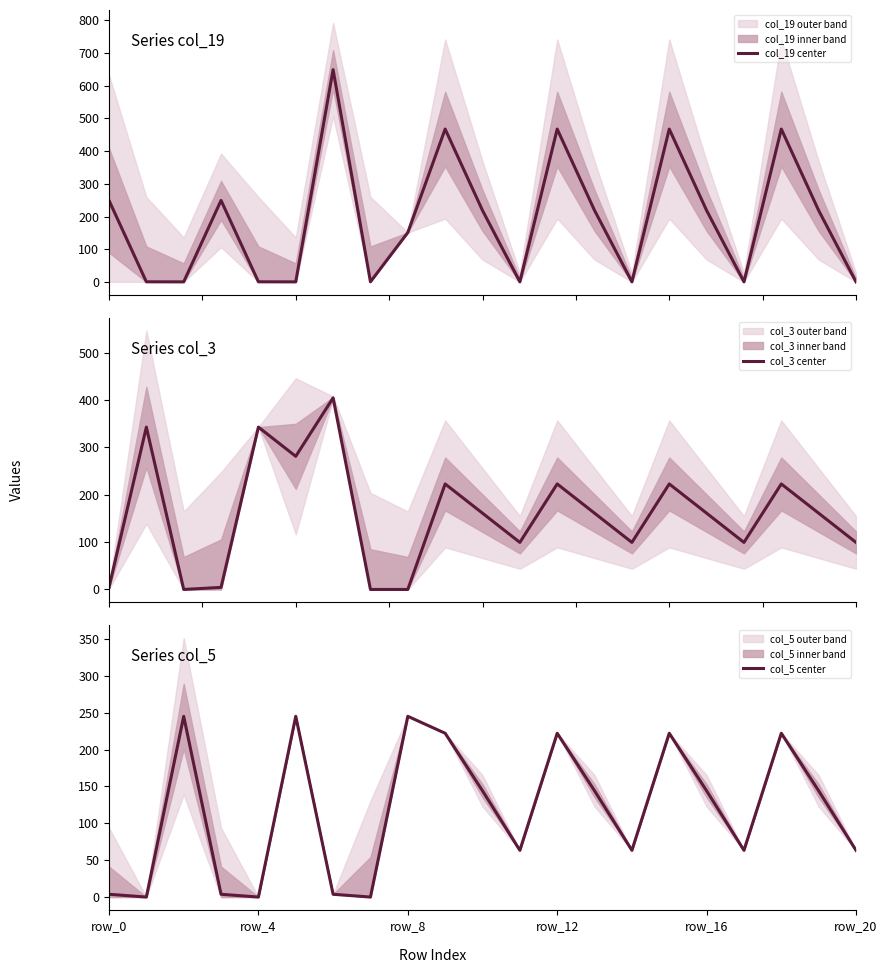

What is the difference between the maximum and minimum values in the col_19 center series?

649.2